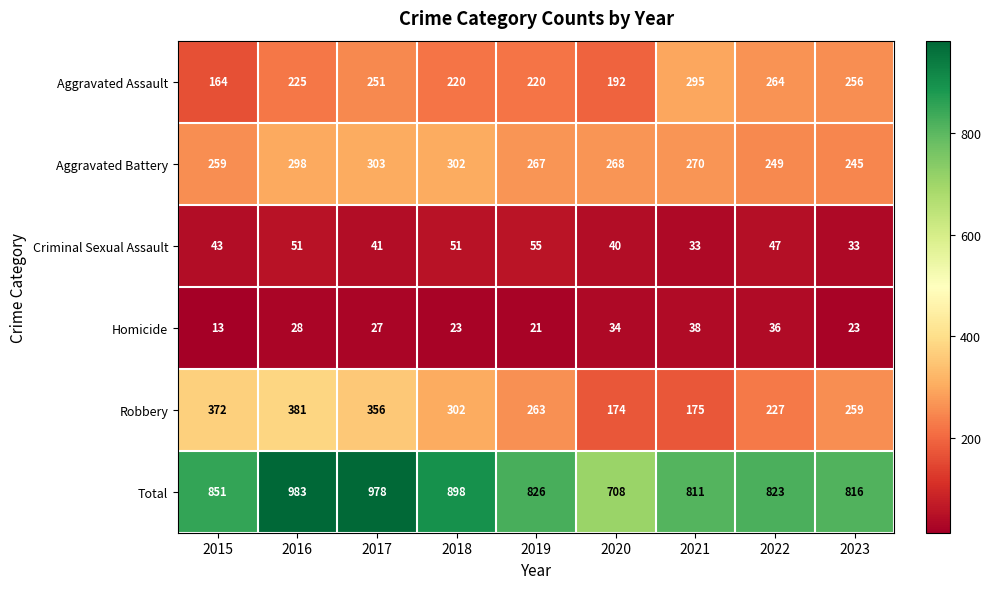

What is the difference between the second highest and second lowest values in the Total series?

167